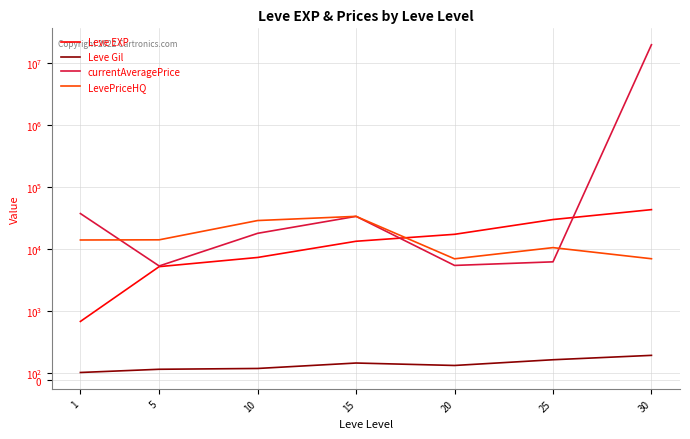

Which series has the largest total across all categories?

currentAveragePrice